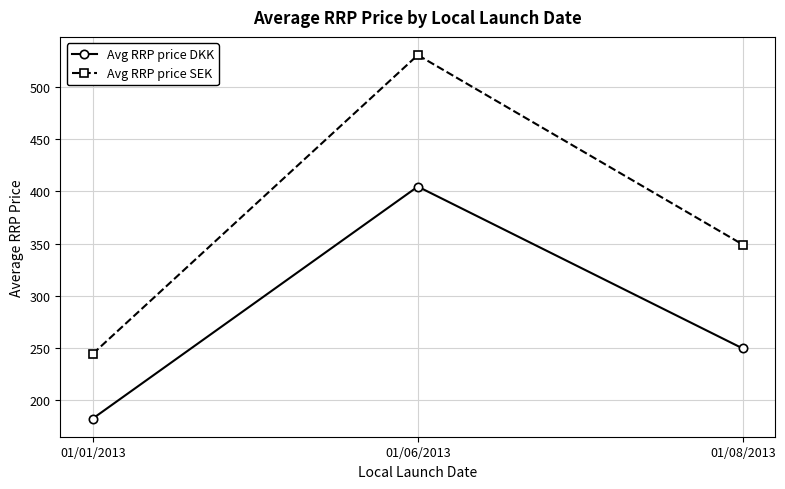

What are all the series names shown in the legend?

Avg RRP price DKK, Avg RRP price SEK